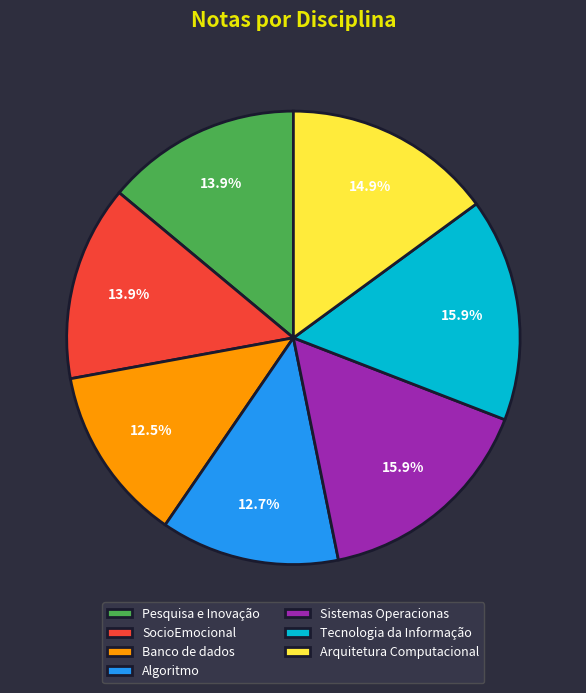

True or false: Banco de dados accounts for 24% of the total.

False